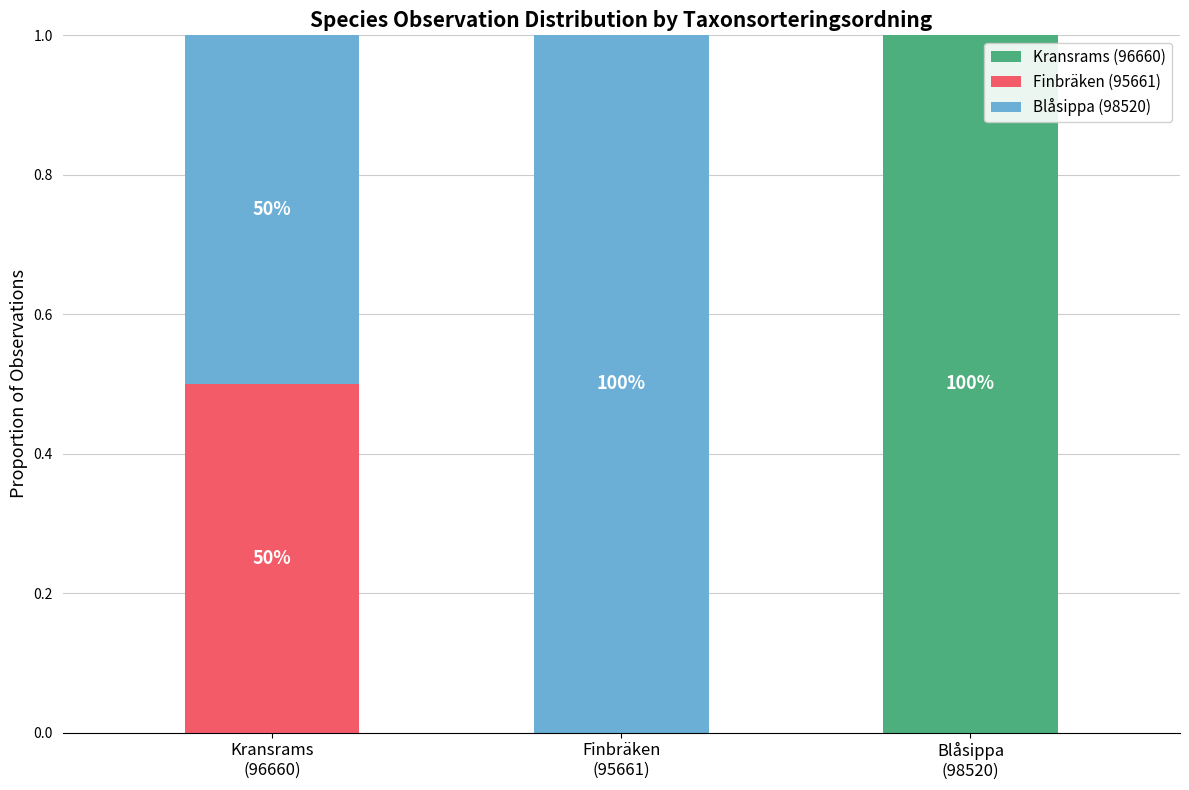

Are the bars grouped side by side (vs. stacked)?

No